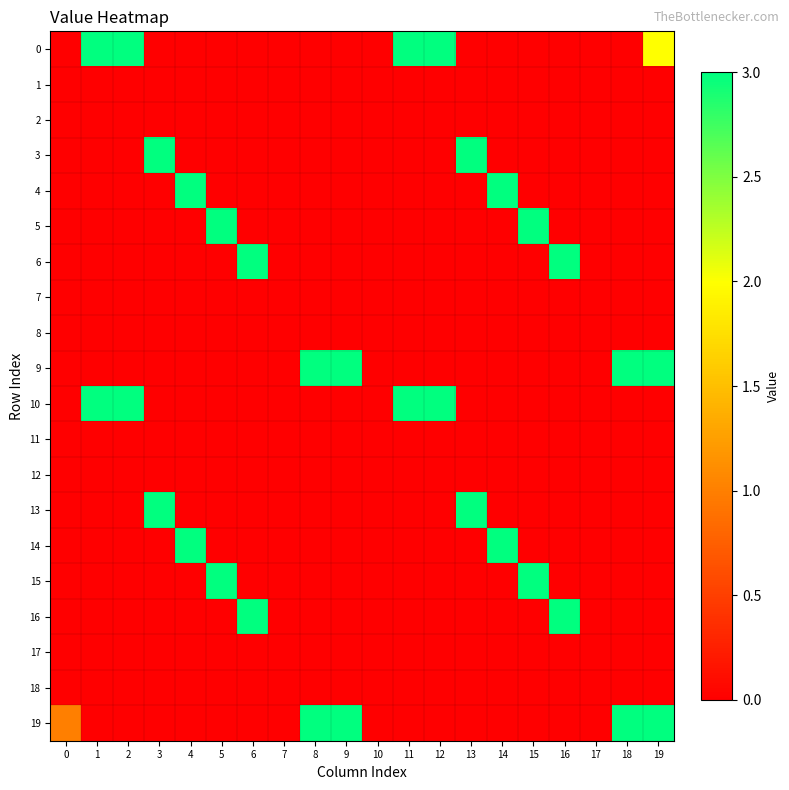

Reading left to right, what are all the values shown in this chart?

0: 0=0	1=3	2=3	3=0	4=0	5=0	6=0	7=0	8=0	9=0	10=0	11=3	12=3	13=0	14=0	15=0	16=0	17=0	18=0	19=2
1: 0=0	1=0	2=0	3=0	4=0	5=0	6=0	7=0	8=0	9=0	10=0	11=0	12=0	13=0	14=0	15=0	16=0	17=0	18=0	19=0
2: 0=0	1=0	2=0	3=0	4=0	5=0	6=0	7=0	8=0	9=0	10=0	11=0	12=0	13=0	14=0	15=0	16=0	17=0	18=0	19=0
3: 0=0	1=0	2=0	3=3	4=0	5=0	6=0	7=0	8=0	9=0	10=0	11=0	12=0	13=3	14=0	15=0	16=0	17=0	18=0	19=0
4: 0=0	1=0	2=0	3=0	4=3	5=0	6=0	7=0	8=0	9=0	10=0	11=0	12=0	13=0	14=3	15=0	16=0	17=0	18=0	19=0
5: 0=0	1=0	2=0	3=0	4=0	5=3	6=0	7=0	8=0	9=0	10=0	11=0	12=0	13=0	14=0	15=3	16=0	17=0	18=0	19=0
6: 0=0	1=0	2=0	3=0	4=0	5=0	6=3	7=0	8=0	9=0	10=0	11=0	12=0	13=0	14=0	15=0	16=3	17=0	18=0	19=0
7: 0=0	1=0	2=0	3=0	4=0	5=0	6=0	7=0	8=0	9=0	10=0	11=0	12=0	13=0	14=0	15=0	16=0	17=0	18=0	19=0
8: 0=0	1=0	2=0	3=0	4=0	5=0	6=0	7=0	8=0	9=0	10=0	11=0	12=0	13=0	14=0	15=0	16=0	17=0	18=0	19=0
9: 0=0	1=0	2=0	3=0	4=0	5=0	6=0	7=0	8=3	9=3	10=0	11=0	12=0	13=0	14=0	15=0	16=0	17=0	18=3	19=3
10: 0=0	1=3	2=3	3=0	4=0	5=0	6=0	7=0	8=0	9=0	10=0	11=3	12=3	13=0	14=0	15=0	16=0	17=0	18=0	19=0
11: 0=0	1=0	2=0	3=0	4=0	5=0	6=0	7=0	8=0	9=0	10=0	11=0	12=0	13=0	14=0	15=0	16=0	17=0	18=0	19=0
12: 0=0	1=0	2=0	3=0	4=0	5=0	6=0	7=0	8=0	9=0	10=0	11=0	12=0	13=0	14=0	15=0	16=0	17=0	18=0	19=0
13: 0=0	1=0	2=0	3=3	4=0	5=0	6=0	7=0	8=0	9=0	10=0	11=0	12=0	13=3	14=0	15=0	16=0	17=0	18=0	19=0
14: 0=0	1=0	2=0	3=0	4=3	5=0	6=0	7=0	8=0	9=0	10=0	11=0	12=0	13=0	14=3	15=0	16=0	17=0	18=0	19=0
15: 0=0	1=0	2=0	3=0	4=0	5=3	6=0	7=0	8=0	9=0	10=0	11=0	12=0	13=0	14=0	15=3	16=0	17=0	18=0	19=0
16: 0=0	1=0	2=0	3=0	4=0	5=0	6=3	7=0	8=0	9=0	10=0	11=0	12=0	13=0	14=0	15=0	16=3	17=0	18=0	19=0
17: 0=0	1=0	2=0	3=0	4=0	5=0	6=0	7=0	8=0	9=0	10=0	11=0	12=0	13=0	14=0	15=0	16=0	17=0	18=0	19=0
18: 0=0	1=0	2=0	3=0	4=0	5=0	6=0	7=0	8=0	9=0	10=0	11=0	12=0	13=0	14=0	15=0	16=0	17=0	18=0	19=0
19: 0=1	1=0	2=0	3=0	4=0	5=0	6=0	7=0	8=3	9=3	10=0	11=0	12=0	13=0	14=0	15=0	16=0	17=0	18=3	19=3